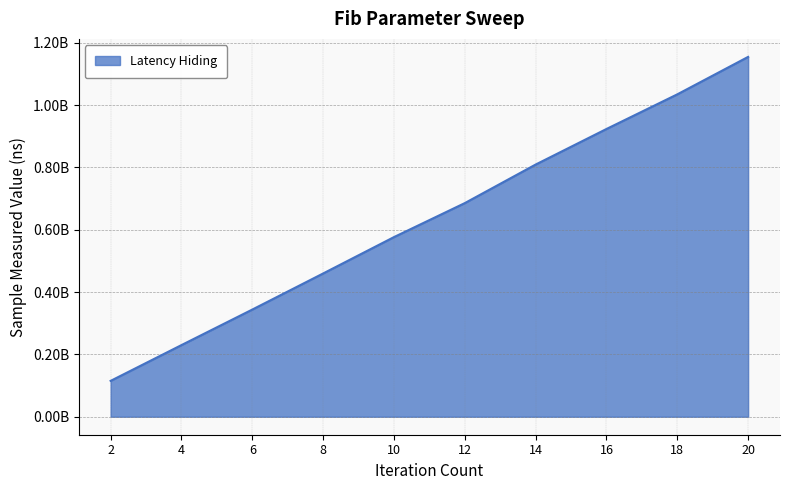

What is the difference between the maximum and minimum values?

1039384712